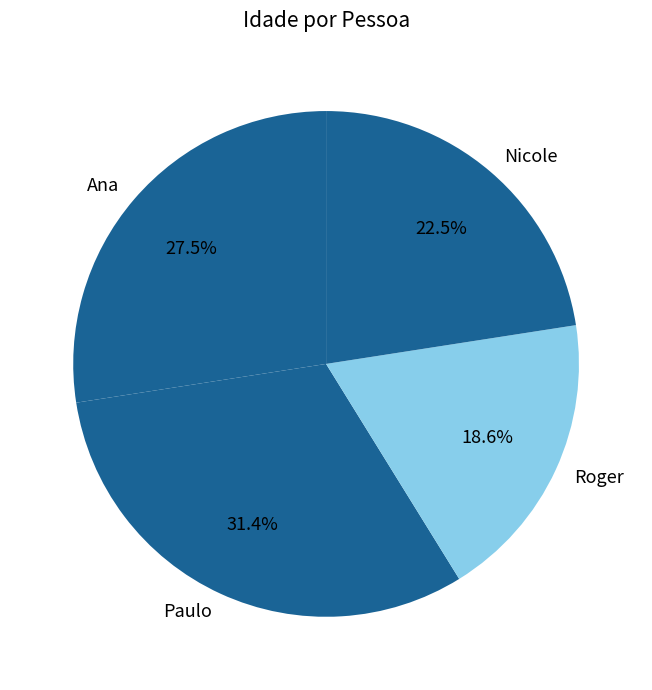

Rank the categories by value from lowest to highest.

Roger, Nicole, Ana, Paulo